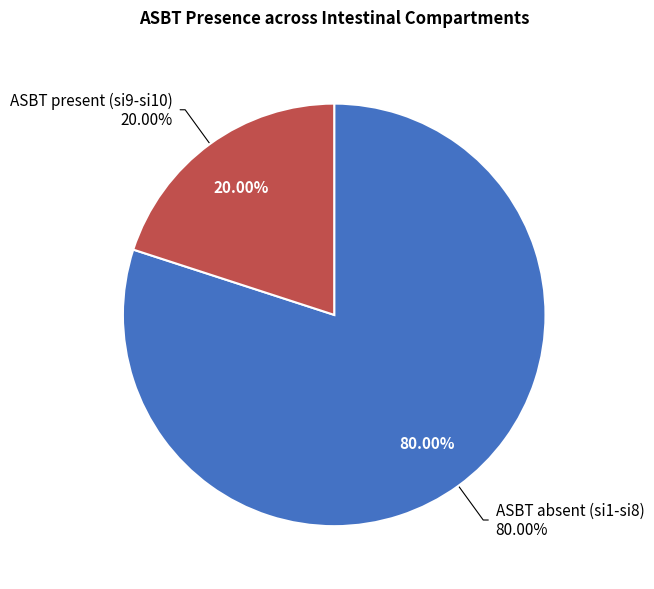

Is there a majority slice in this chart?

No